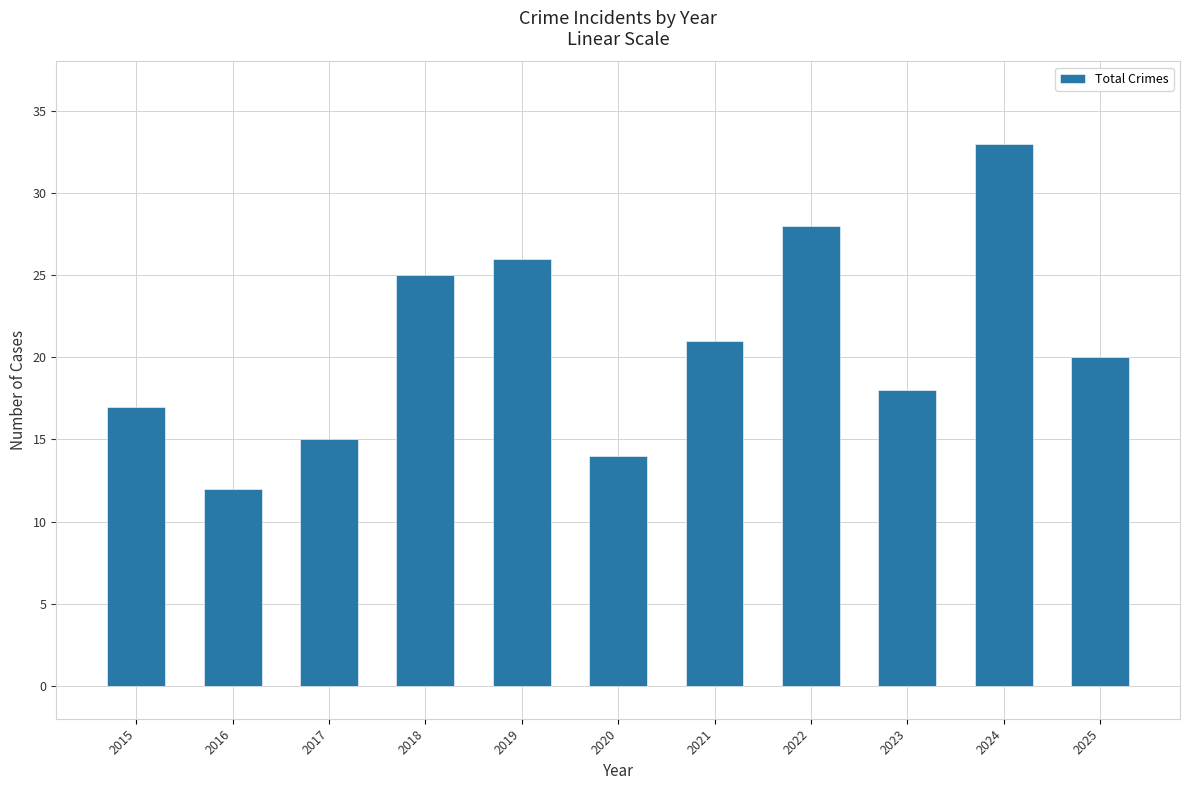

Reading left to right, extract all data points from this chart.

17	12	15	25	26	14	21	28	18	33	20